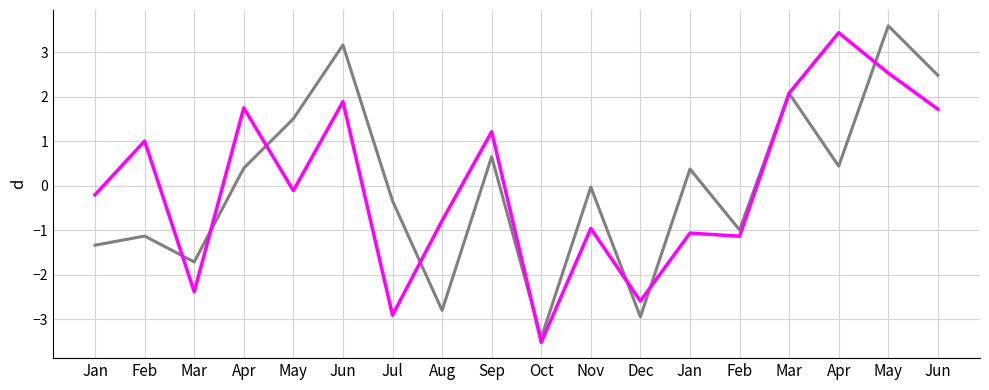

Reading left to right, extract all data points from this chart.

mean.nomigW: Jan=-1.3	Feb=-1.1	Mar=-1.7	Apr=0.4	May=1.5	Jun=3.2	Jul=-0.3	Aug=-2.8	Sep=0.7	Oct=-3.4	Nov=-0.0	Dec=-2.9	Jan=0.4	Feb=-1.0	Mar=2.1	Apr=0.4	May=3.6	Jun=2.5
mean.migW: Jan=-0.2	Feb=1.0	Mar=-2.4	Apr=1.8	May=-0.1	Jun=1.9	Jul=-2.9	Aug=-0.8	Sep=1.2	Oct=-3.5	Nov=-1.0	Dec=-2.6	Jan=-1.1	Feb=-1.1	Mar=2.1	Apr=3.4	May=2.5	Jun=1.7